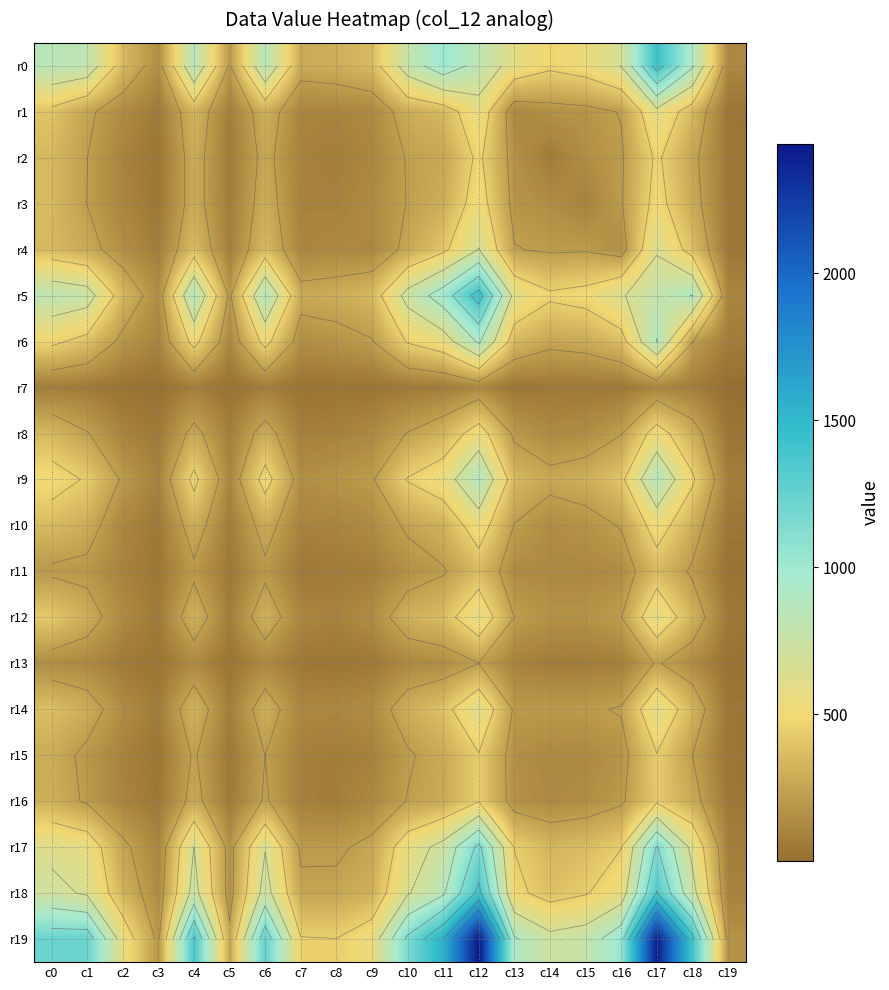

Is the value of r19 at c6 greater than the value of r3 at c18?

Yes